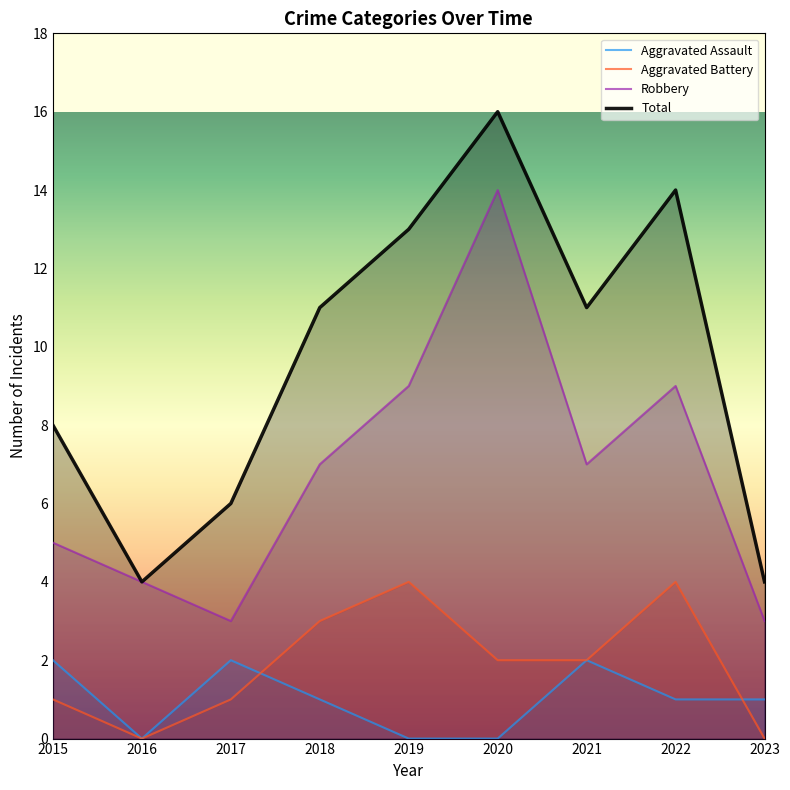

True or false: Aggravated Battery has a value of -3 at 2016.

False